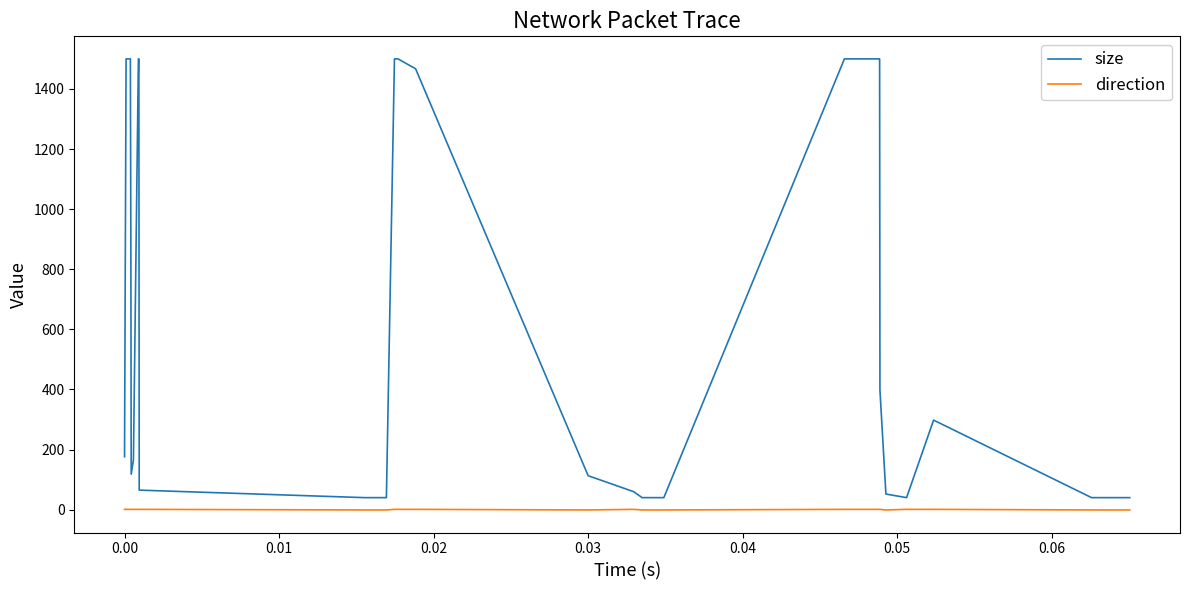

At how many categories does at least one series exceed 309?

14